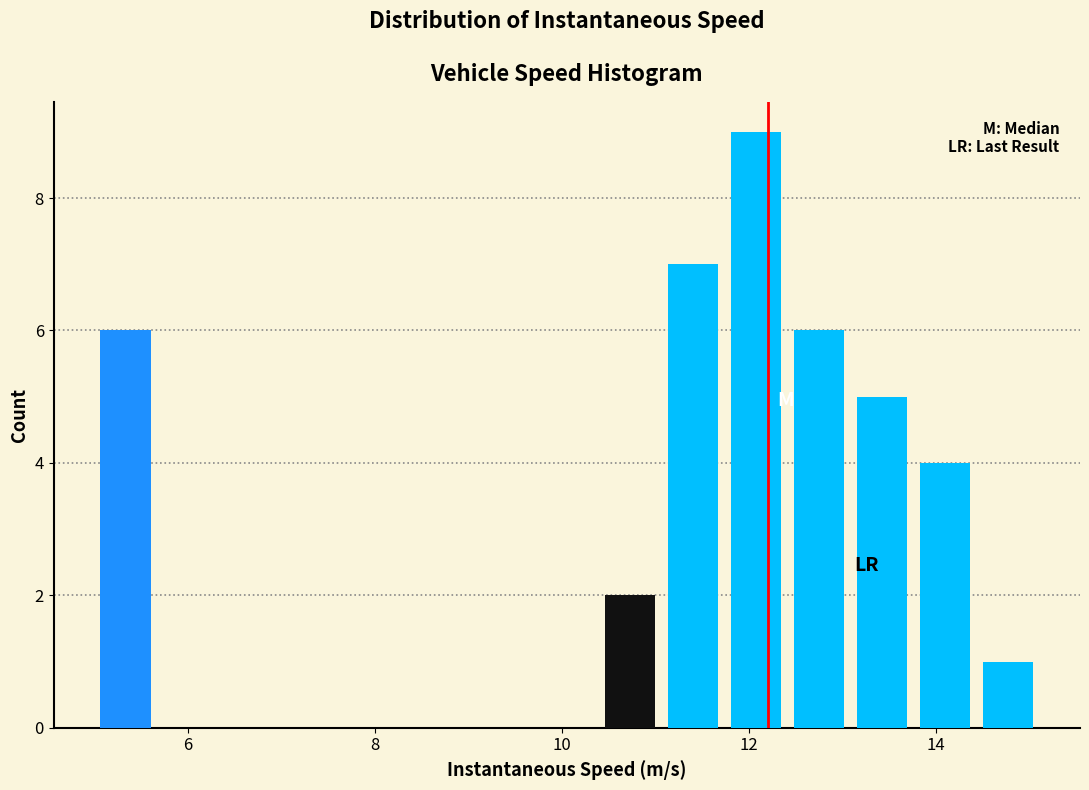

Around what value on the x-axis is the tallest bar? Give the approximate position of its centre, as read against the axis.

12.0